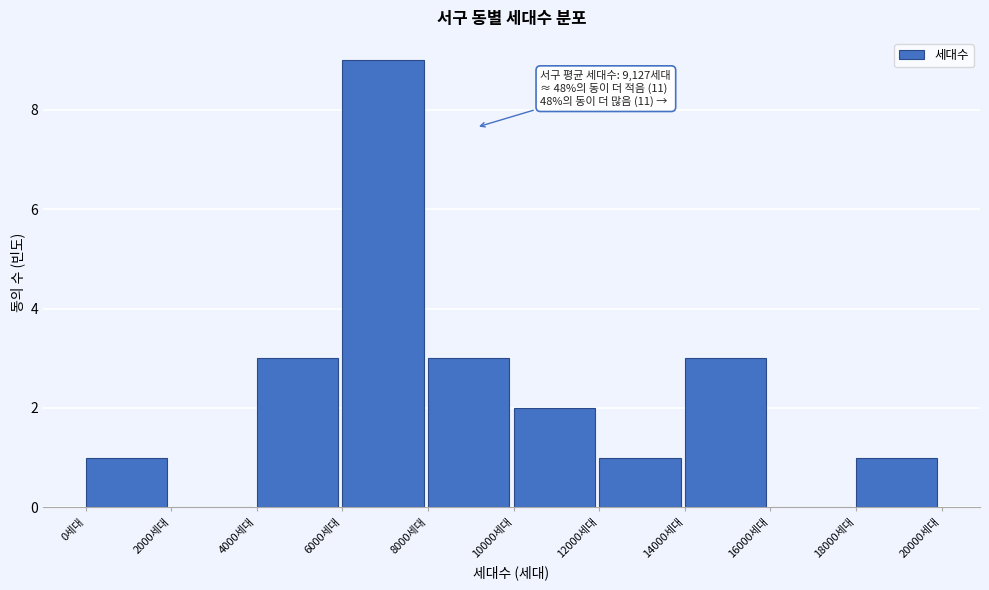

Over which range of the x-axis is the bar tallest?

6000 to 8000